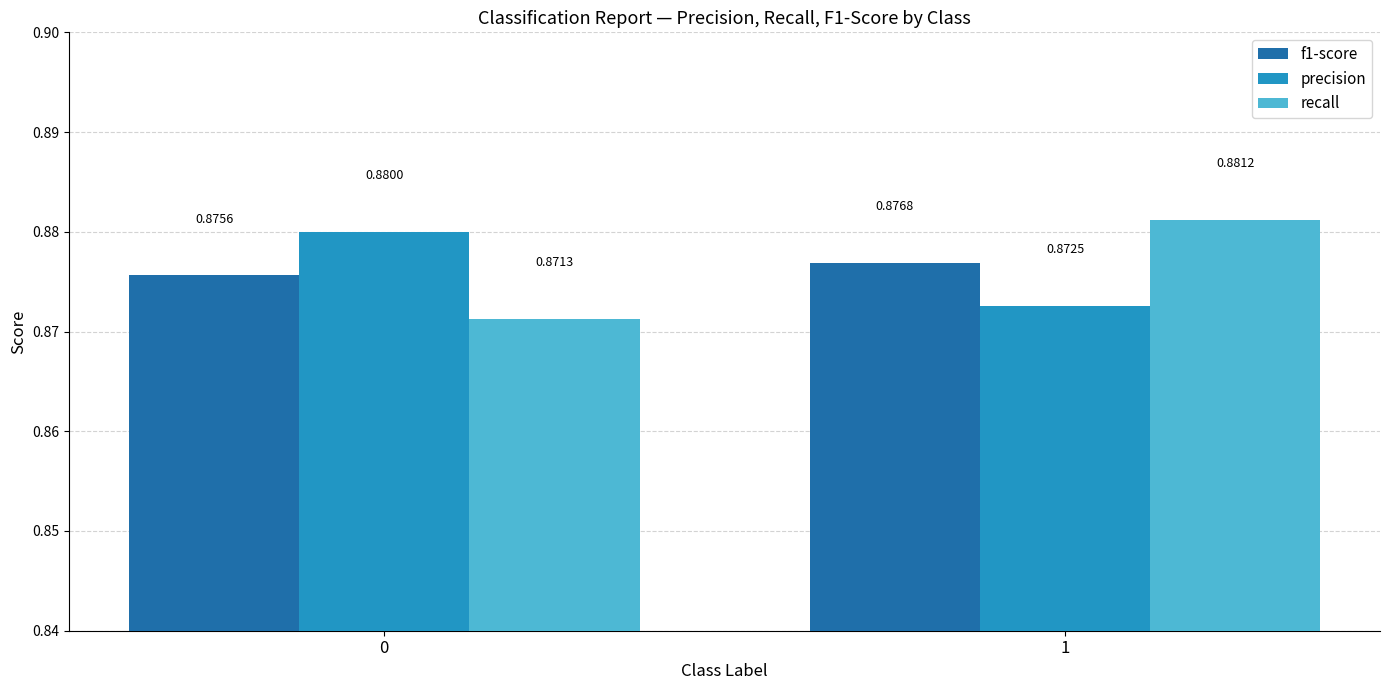

Rank the categories by recall value from lowest to highest.

0, 1